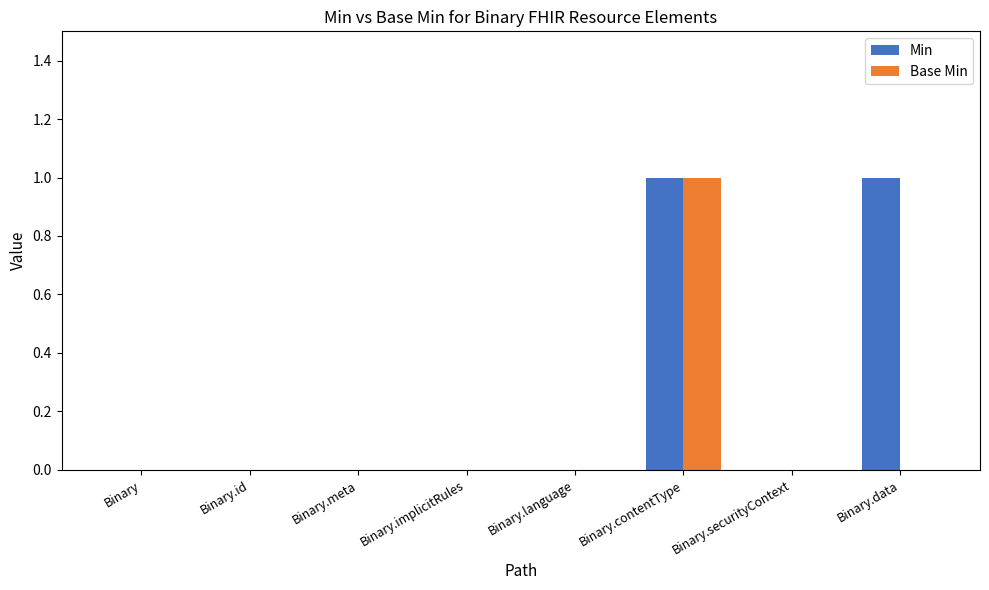

The value of Base Min at Binary.securityContext is 0. True or false?

True